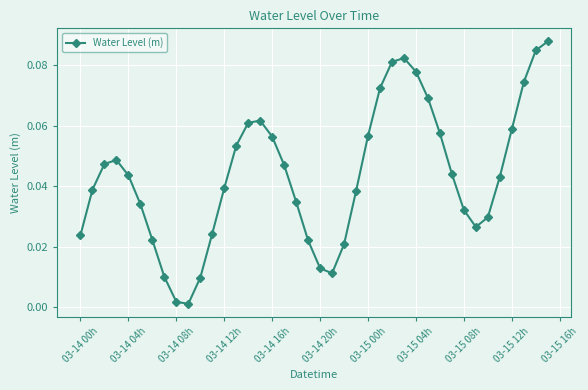

How many points are higher than both their immediate neighbors (excluding endpoints)?

3